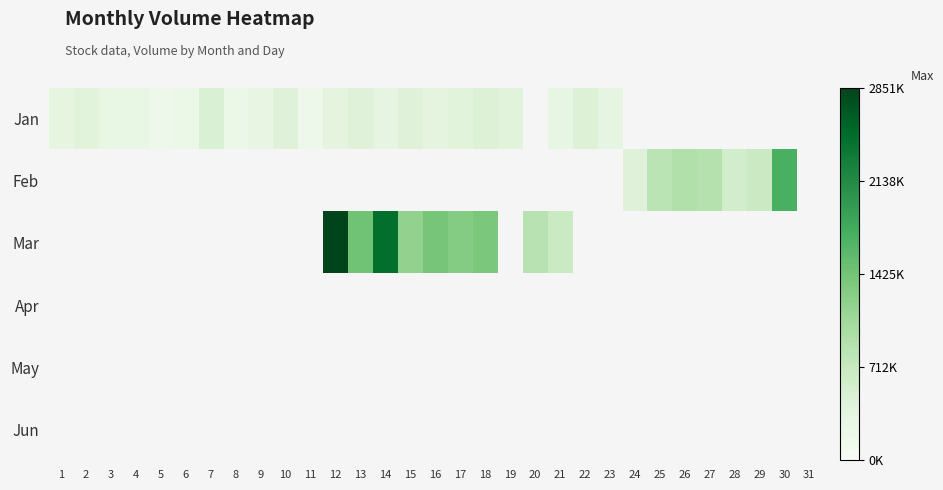

List the labels in order of Jun value, largest first.

1, 2, 3, 4, 5, 6, 7, 8, 9, 10, 11, 12, 13, 14, 15, 16, 17, 18, 19, 20, 21, 22, 23, 24, 25, 26, 27, 28, 29, 30, 31